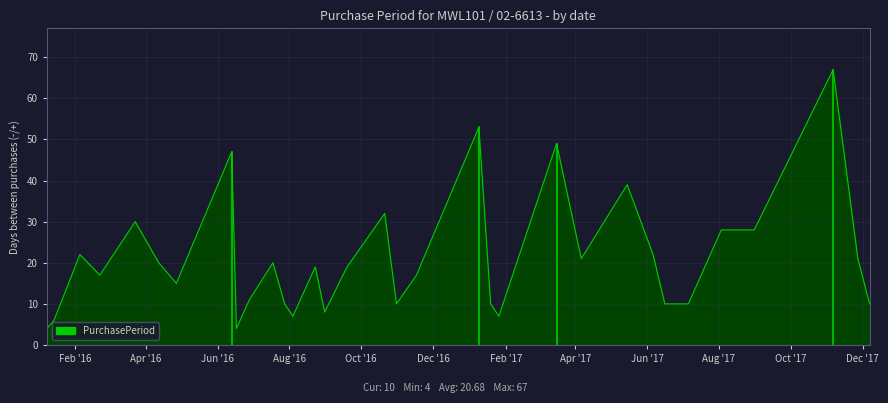

How many lines are shown in the chart?

1